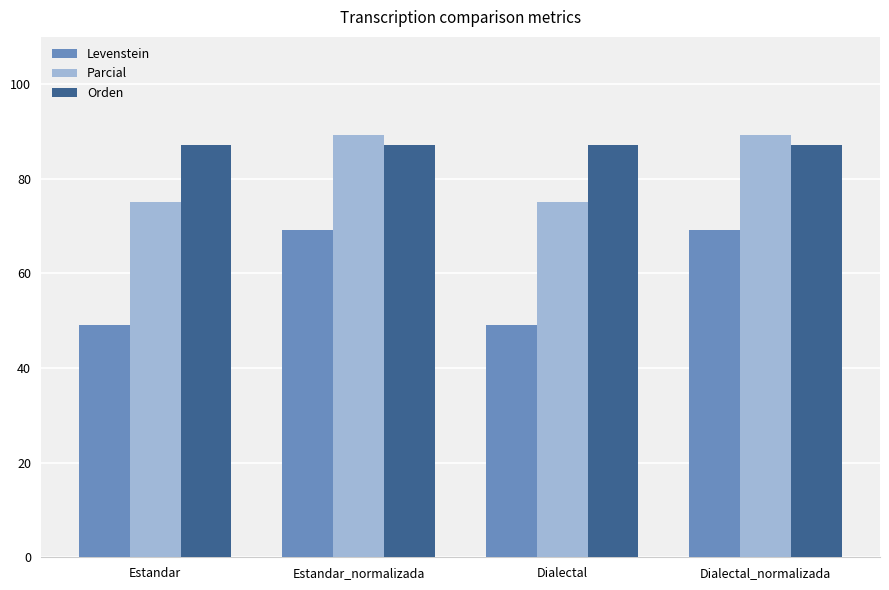

What is the average value of the Levenstein series?

59.1